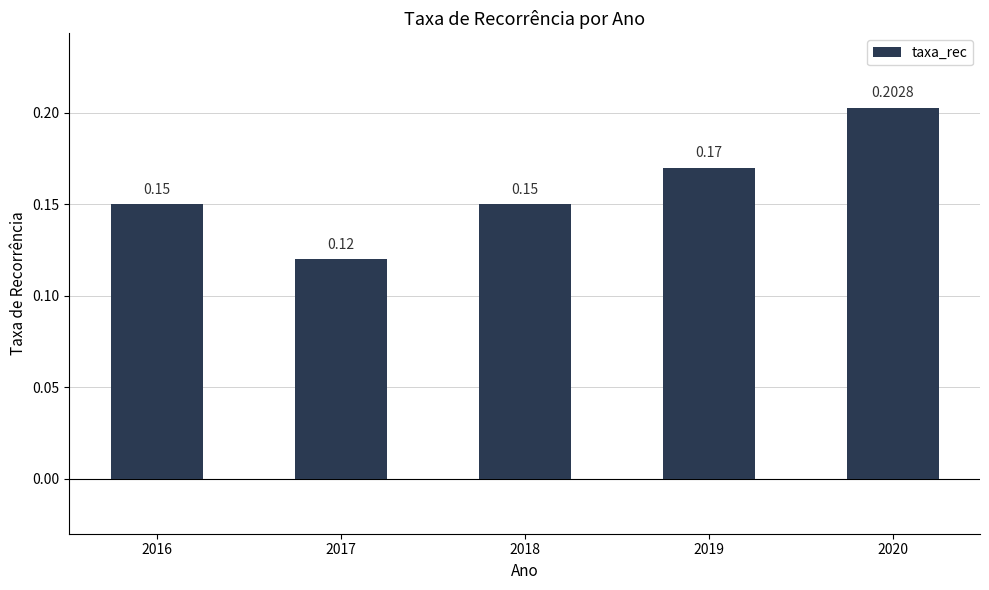

What is the sum of the values at 2016 and 2018?

0.3